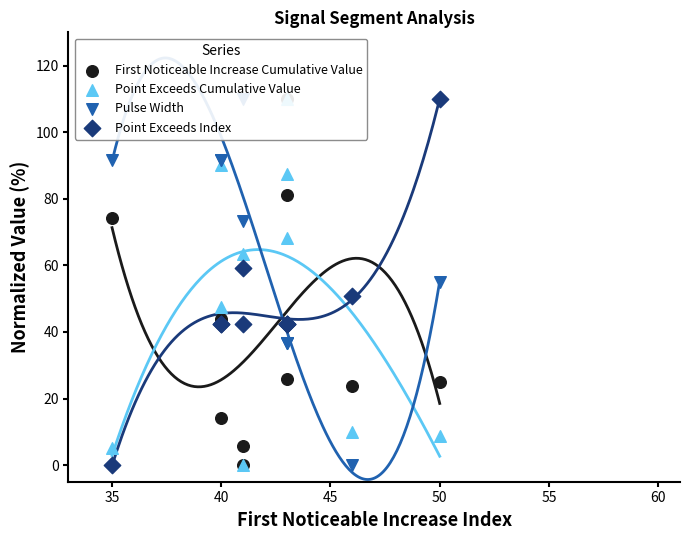

Is the value of First Noticeable Increase Cumulative Value at 9 greater than the value of Point Exceeds Index at 60?

No